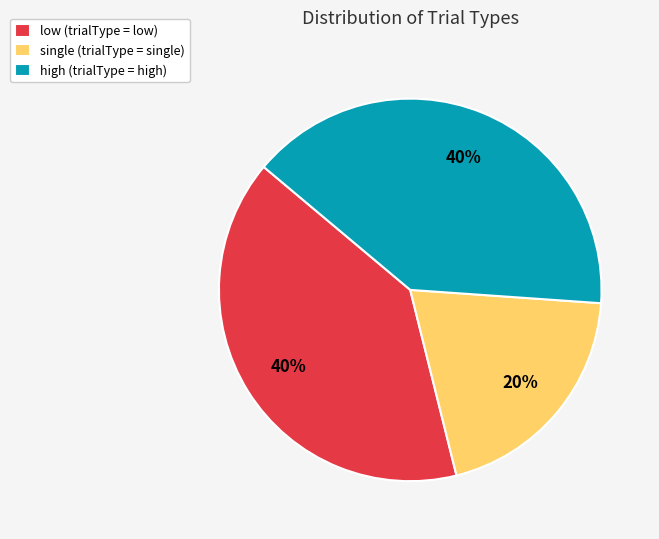

Is the sum of high (trialType = high) and single (trialType = single) greater than half?

Yes